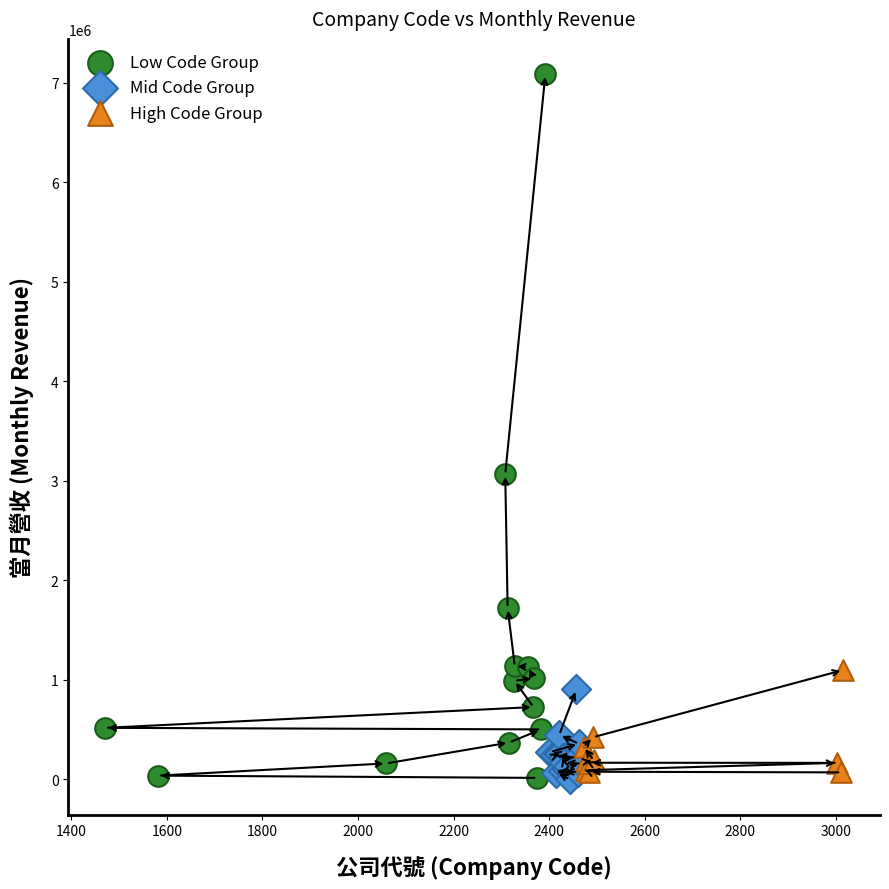

Which series has the widest spread of Y values?

Low Code Group